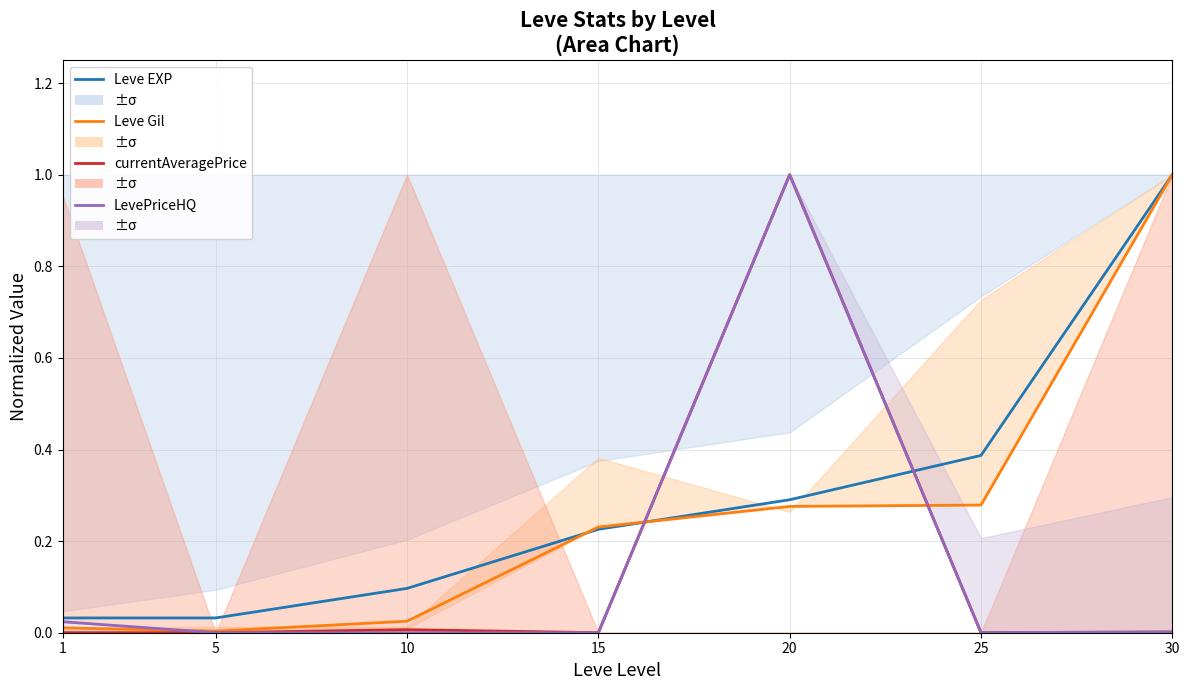

Which has a higher value, 30 or 5?

30